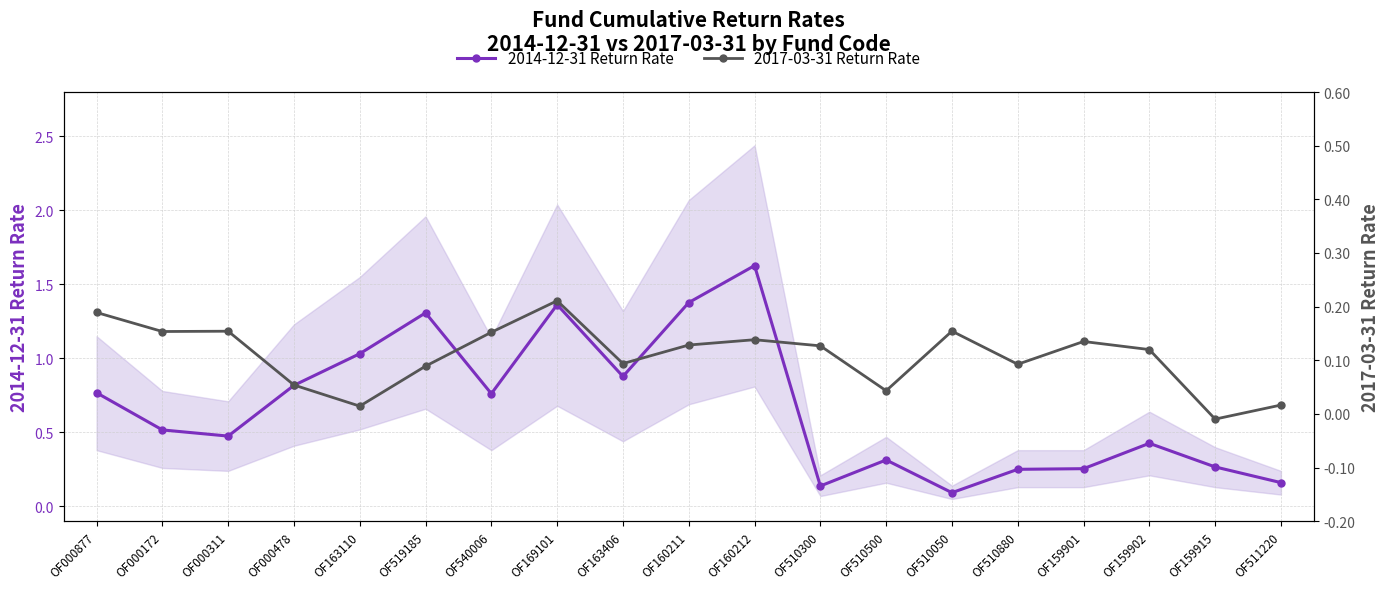

Reading left to right, what are all the values shown in this chart?

2014-12-31 Return Rate: OF000877=0.8	OF000172=0.5	OF000311=0.5	OF000478=0.8	OF163110=1.0	OF519185=1.3	OF540006=0.8	OF169101=1.4	OF163406=0.9	OF160211=1.4	OF160212=1.6	OF510300=0.1	OF510500=0.3	OF510050=0.1	OF510880=0.3	OF159901=0.3	OF159902=0.4	OF159915=0.3	OF511220=0.2
2017-03-31 Return Rate: OF000877=0.2	OF000172=0.2	OF000311=0.2	OF000478=0.1	OF163110=0.0	OF519185=0.1	OF540006=0.2	OF169101=0.2	OF163406=0.1	OF160211=0.1	OF160212=0.1	OF510300=0.1	OF510500=0.0	OF510050=0.2	OF510880=0.1	OF159901=0.1	OF159902=0.1	OF159915=-0.0	OF511220=0.0